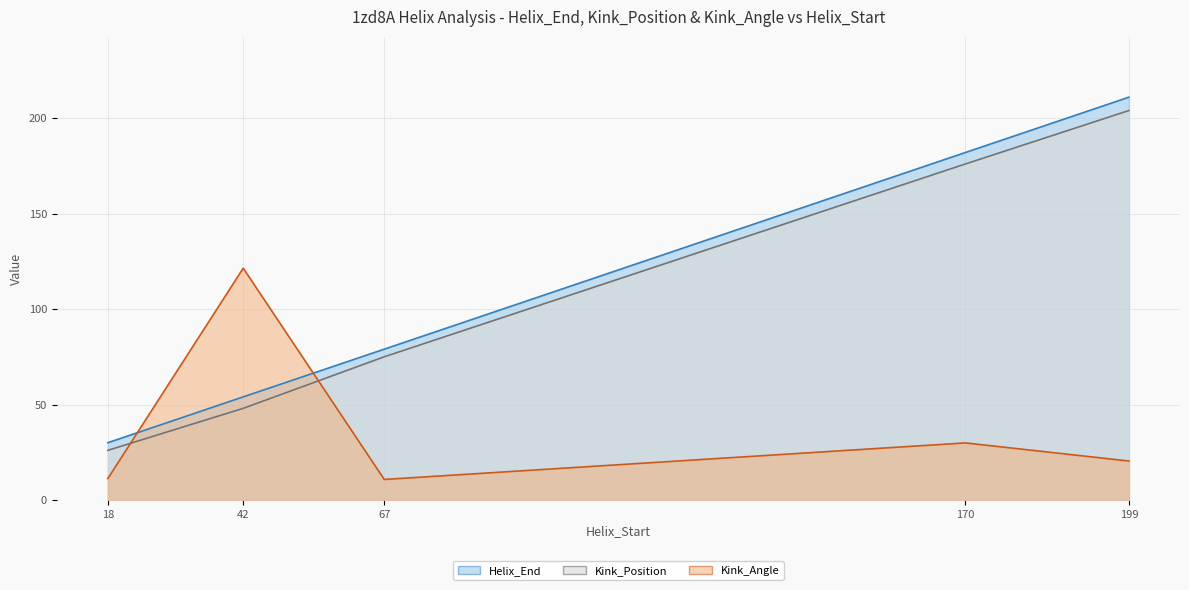

Between which two adjacent categories do Kink_Angle and Kink_Position first intersect?

18 and 42